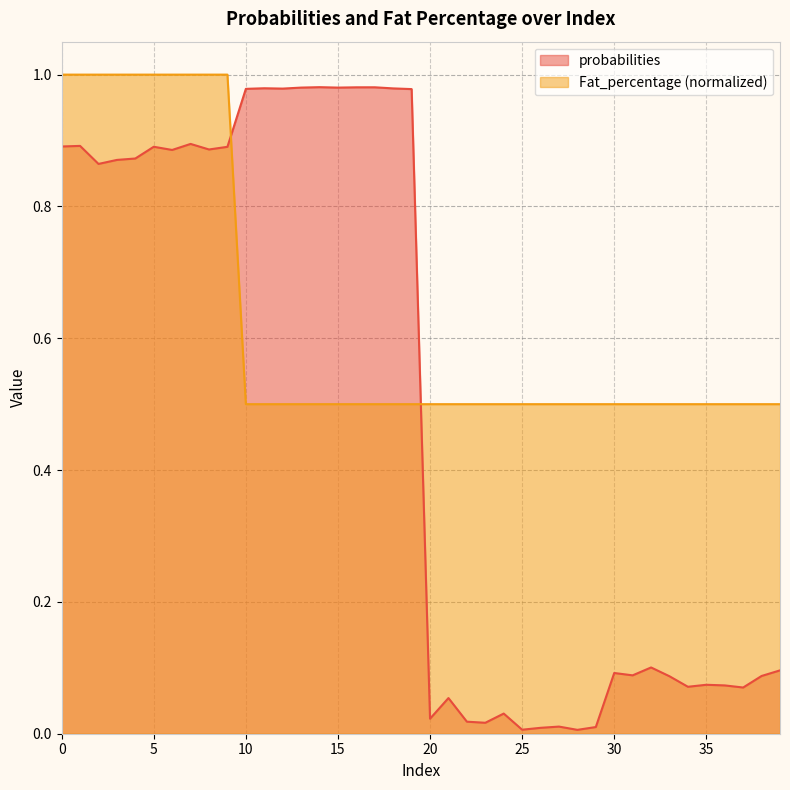

Reading left to right, transcribe all the data shown in this chart.

probabilities: 0.9	0.9	0.9	0.9	0.9	0.9	0.9	0.9	0.9	0.9	1.0	1.0	1.0	1.0	1.0	1.0	1.0	1.0	1.0	1.0	0.0	0.1	0.0	0.0	0.0	0.0	0.0	0.0	0.0	0.0	0.1	0.1	0.1	0.1	0.1	0.1	0.1	0.1	0.1	0.1
Fat_percentage: 1.0	1.0	1.0	1.0	1.0	1.0	1.0	1.0	1.0	1.0	0.5	0.5	0.5	0.5	0.5	0.5	0.5	0.5	0.5	0.5	0.5	0.5	0.5	0.5	0.5	0.5	0.5	0.5	0.5	0.5	0.5	0.5	0.5	0.5	0.5	0.5	0.5	0.5	0.5	0.5